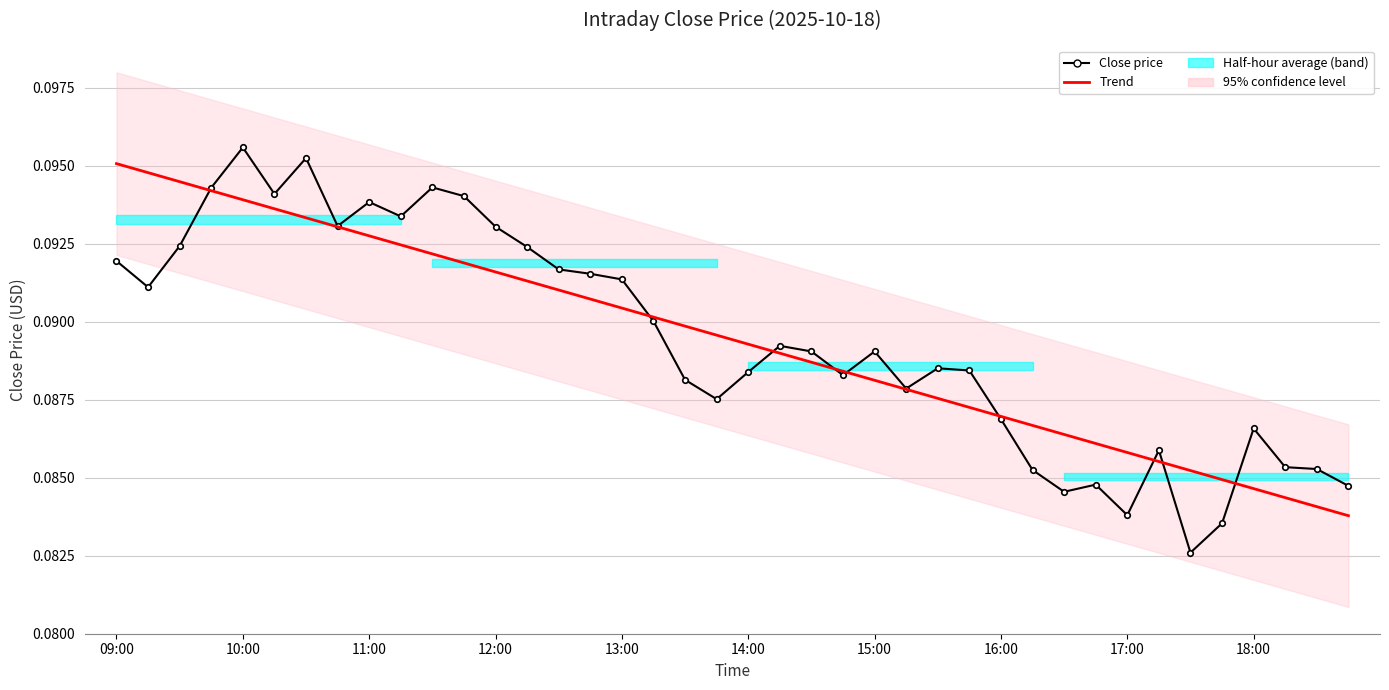

Rank the series at 34 from lowest to highest value.

Close price, Trend